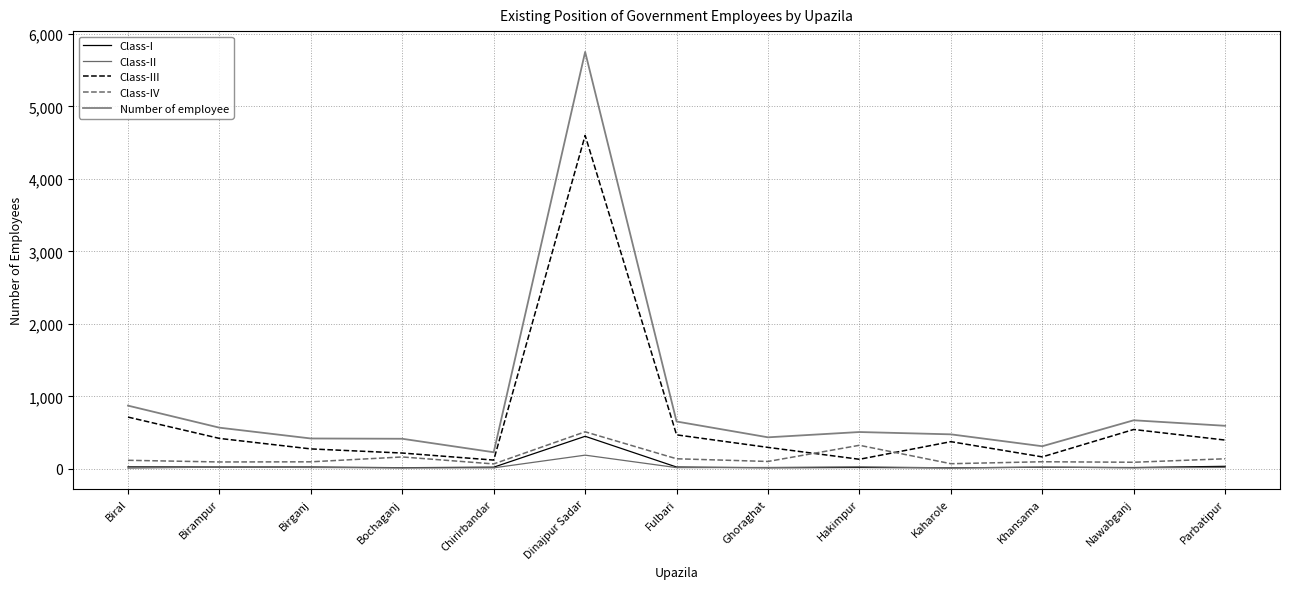

What is the sum of the Class-IV values at Bochaganj and Hakimpur?

491